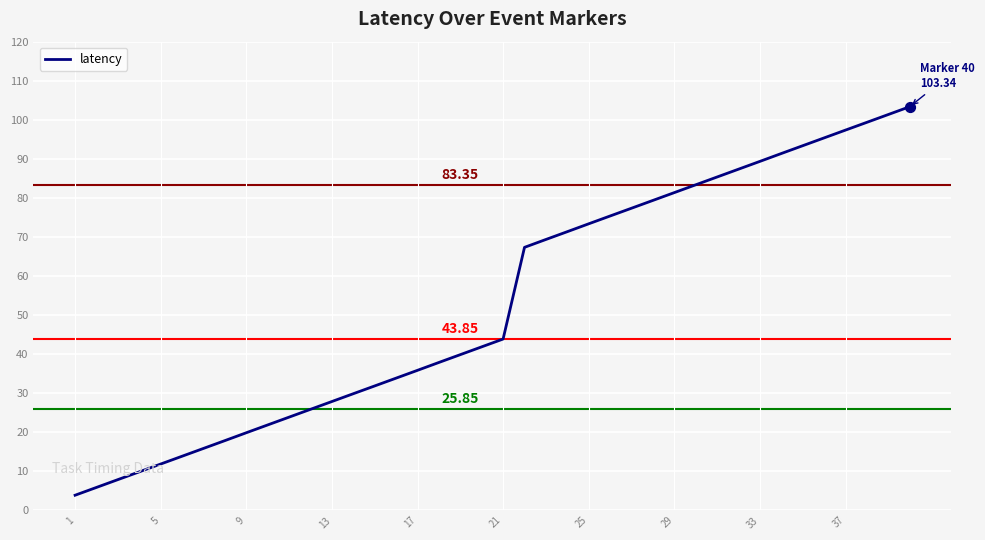

What is the difference between the maximum and minimum values?

99.5